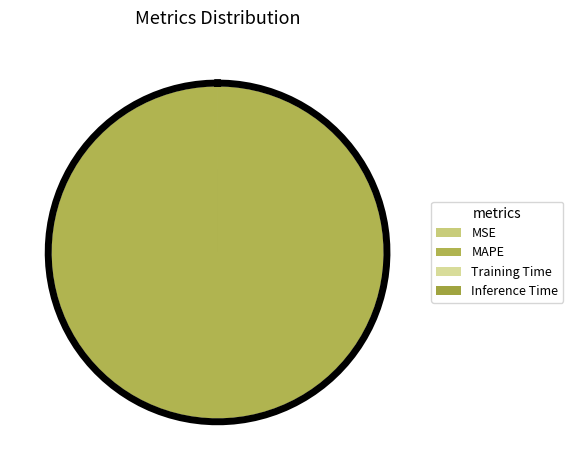

Combined, do Training Time and MSE account for over 50%?

No